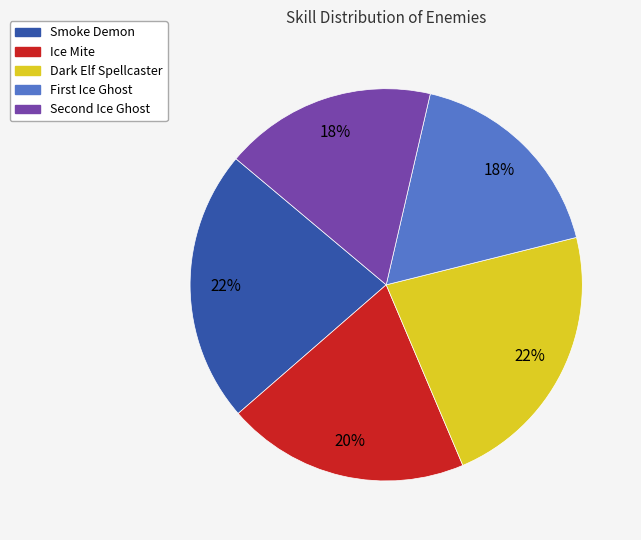

The Ice Mite slice represents 6% of the pie. True or false?

False